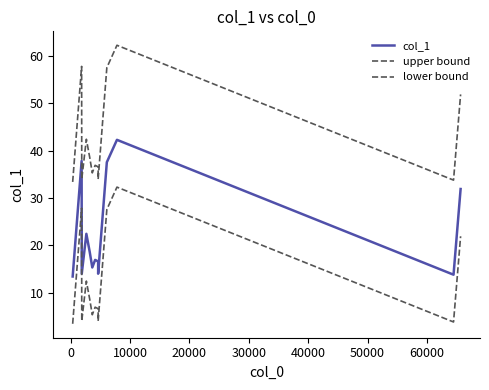

Rank the series by their average value, from lowest to highest.

lower bound, col_1, upper bound